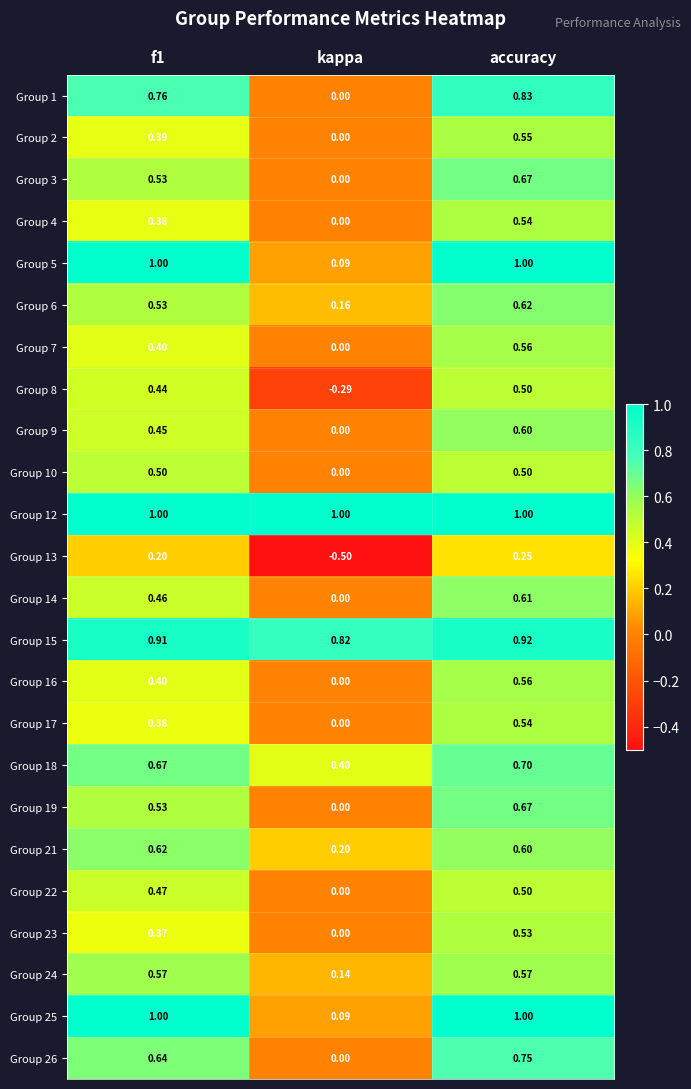

At which label is Group 17 closest to 0?

kappa